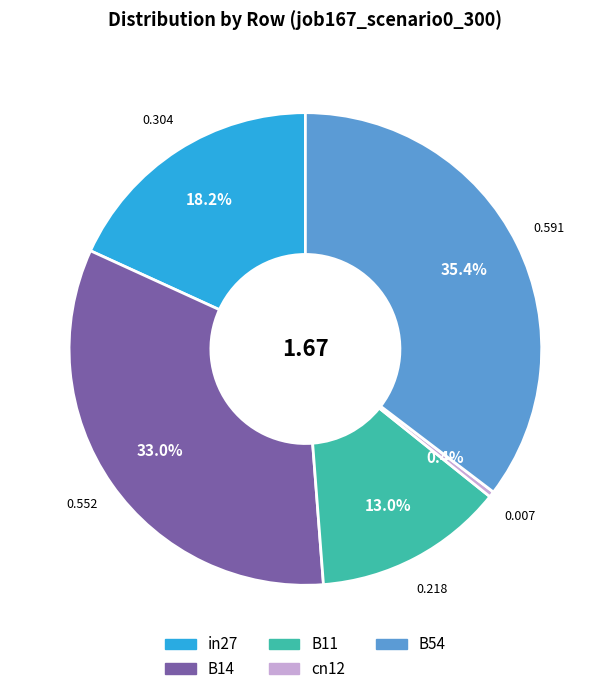

Is the sum of cn12 and B14 greater than half?

No